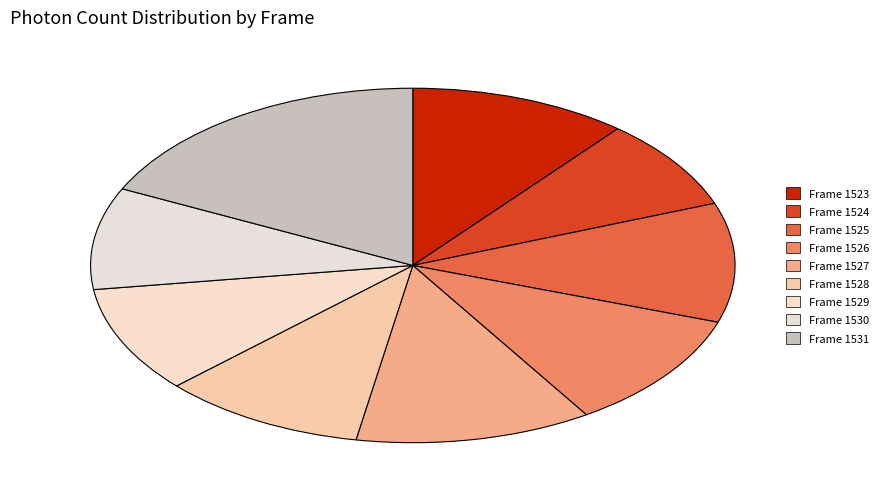

What percentage is NOT represented by Frame 1531?

82.1%